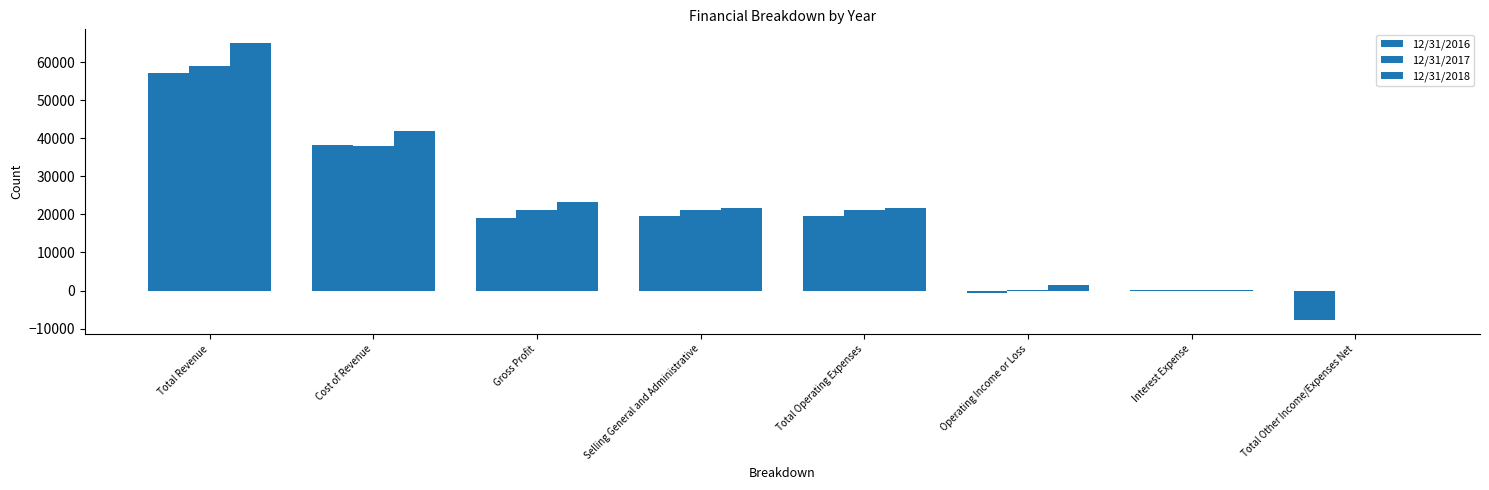

True or false: 12/31/2017 has a value of 50 at Operating Income or Loss.

True